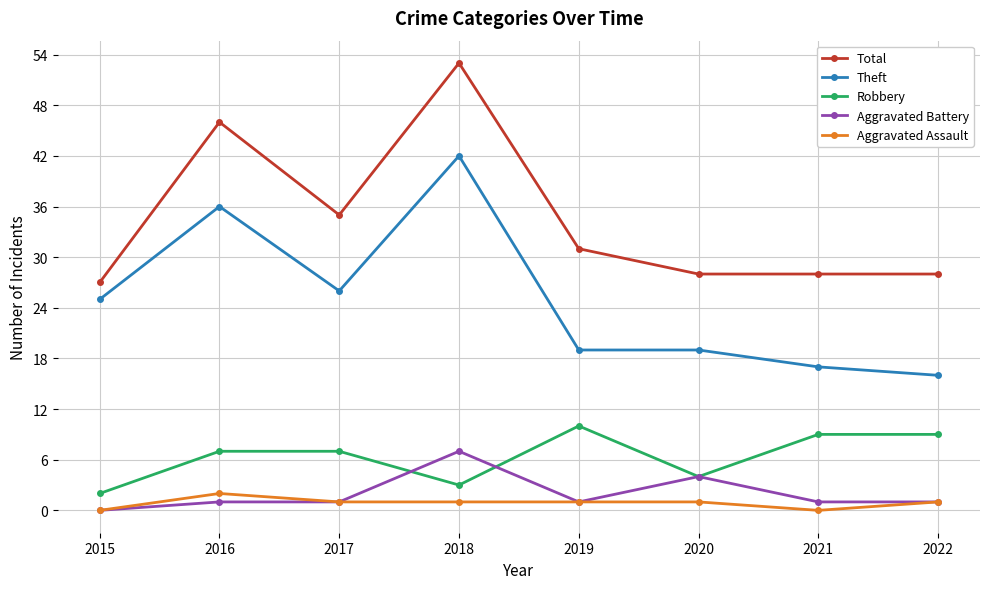

True or false: Theft and Robbery cross at least once.

False